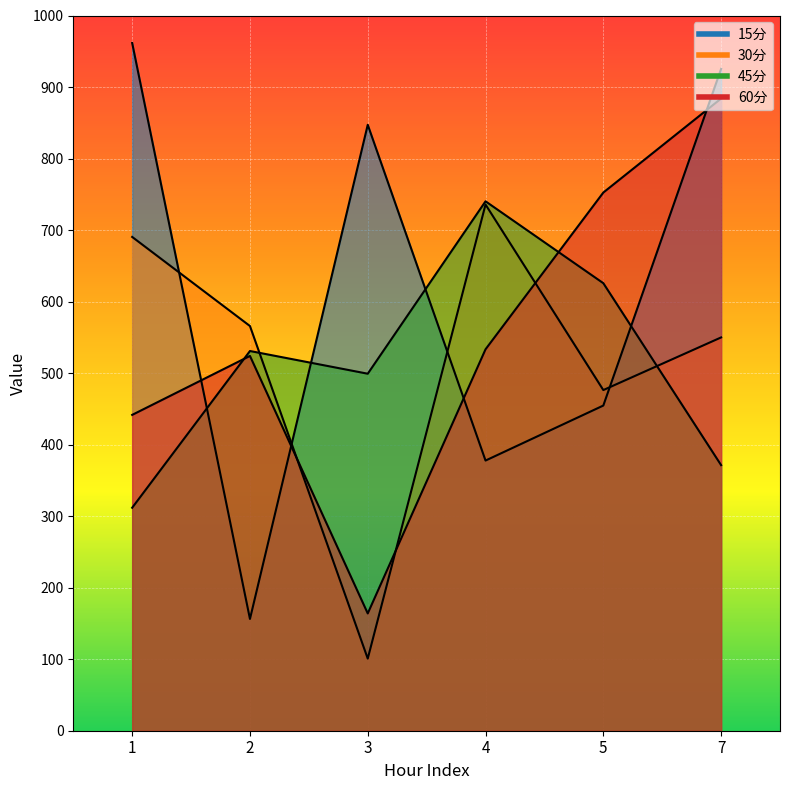

How many interior local valleys does the 15分 series have?

2